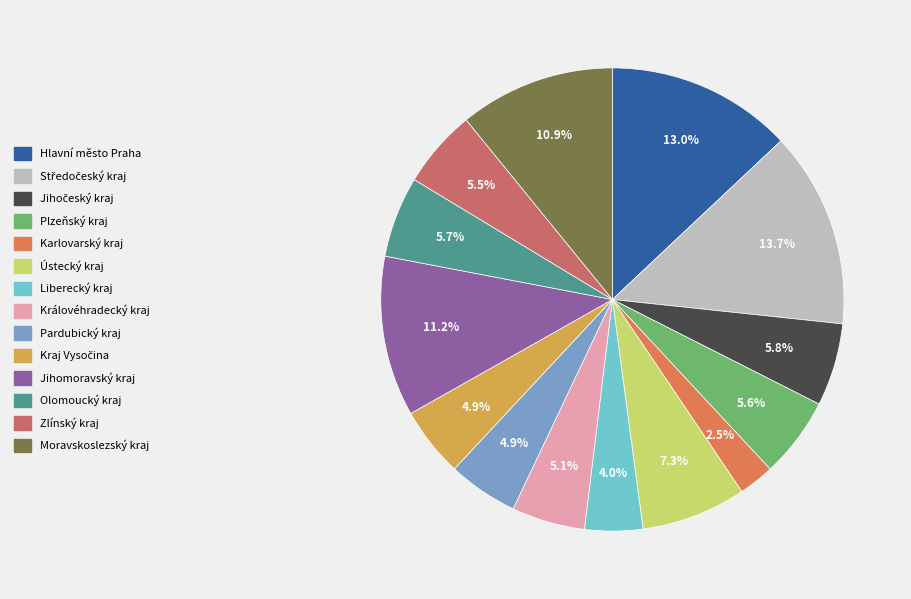

Which slice is the smallest?

Karlovarský kraj